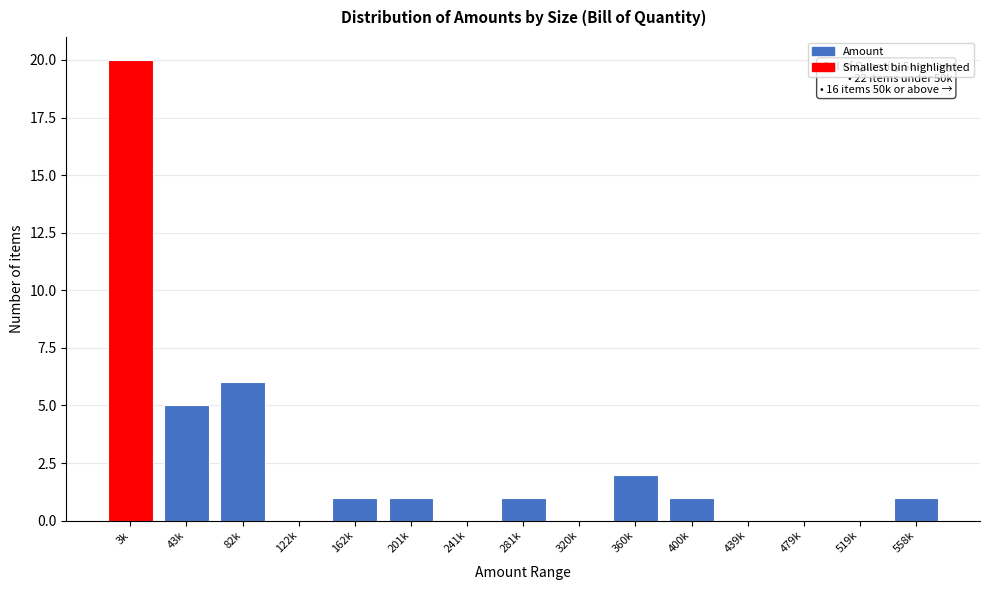

Reading left to right, transcribe all the data shown in this chart.

3k=20	43k=5	82k=6	122k=0	162k=1	201k=1	241k=0	281k=1	320k=0	360k=2	400k=1	439k=0	479k=0	519k=0	558k=1